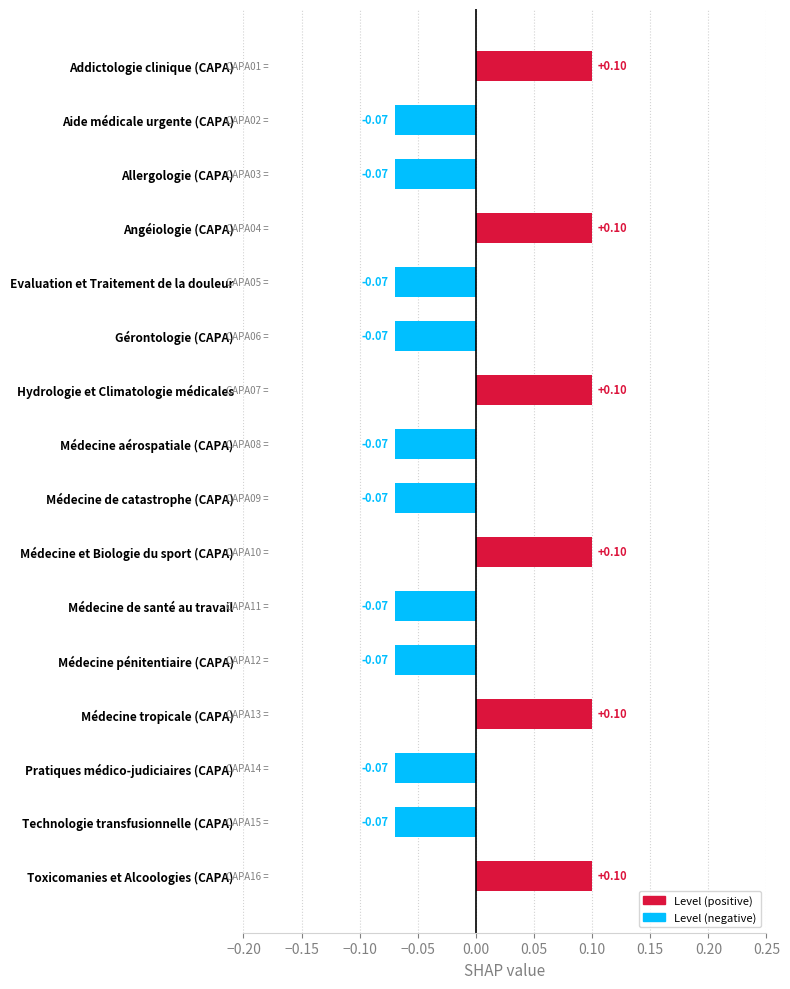

What is the label of the 11th bar from the bottom?

Gérontologie (CAPA)